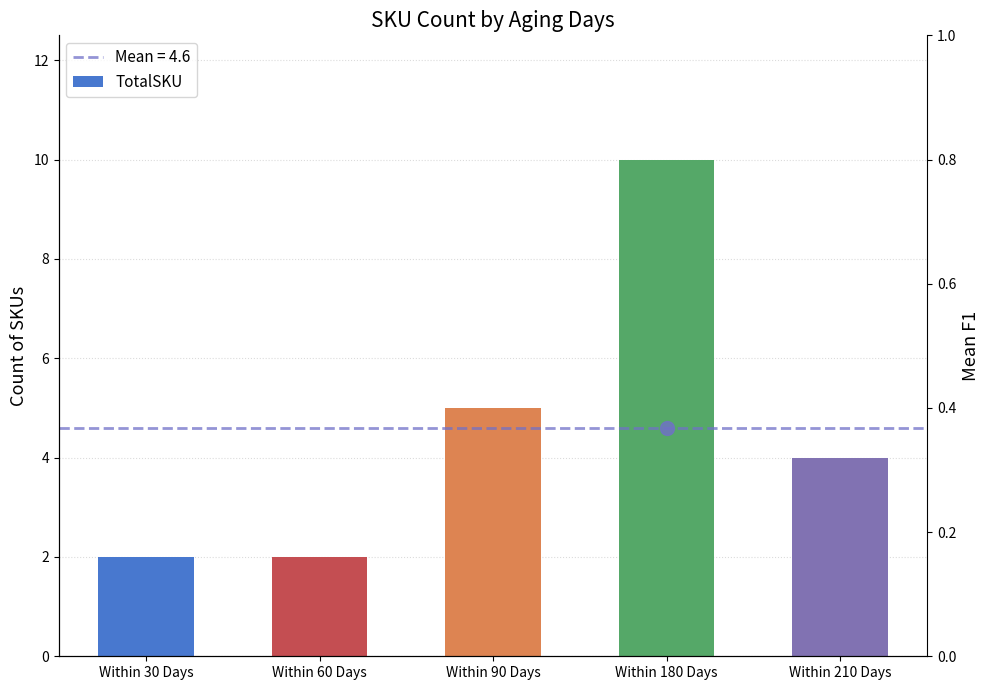

Where is the data nearest to the value 6?

Within 90 Days